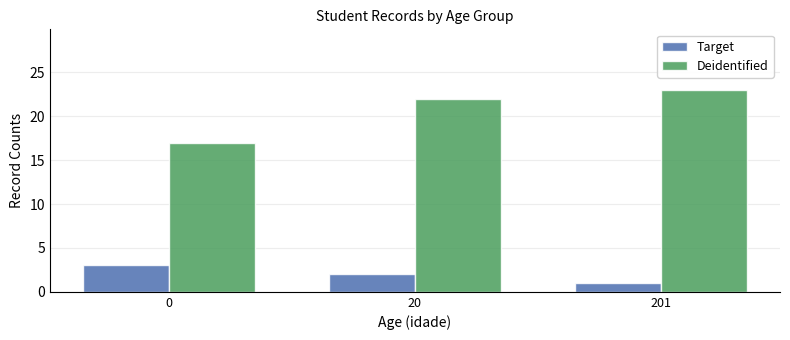

At 20, list the series in order from largest to smallest.

Deidentified, Target